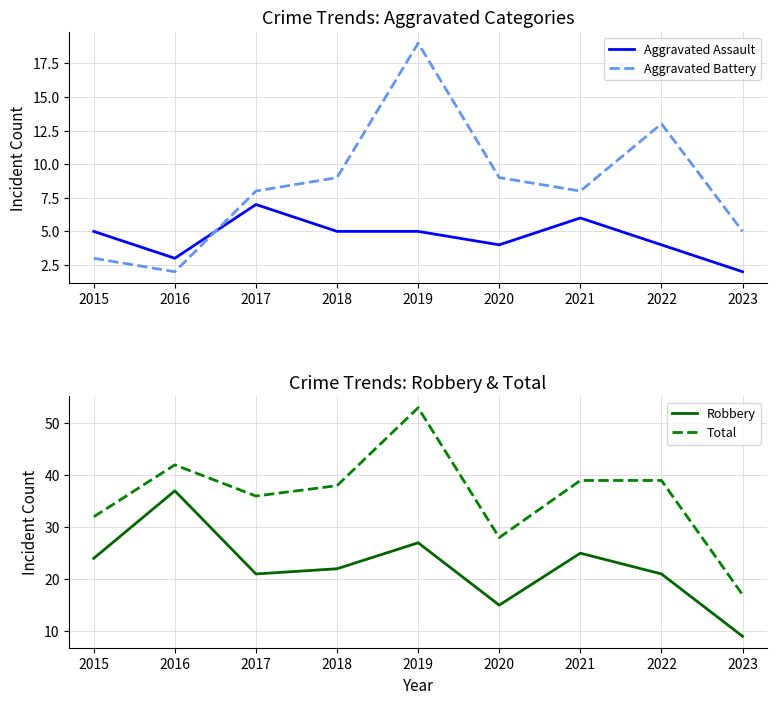

What is the highest value of the Robbery series?

37